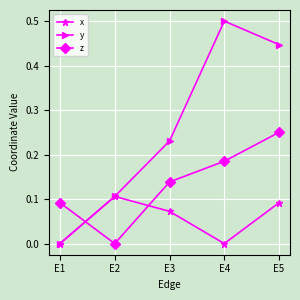

Rank the series by their average value, from highest to lowest.

y, z, x